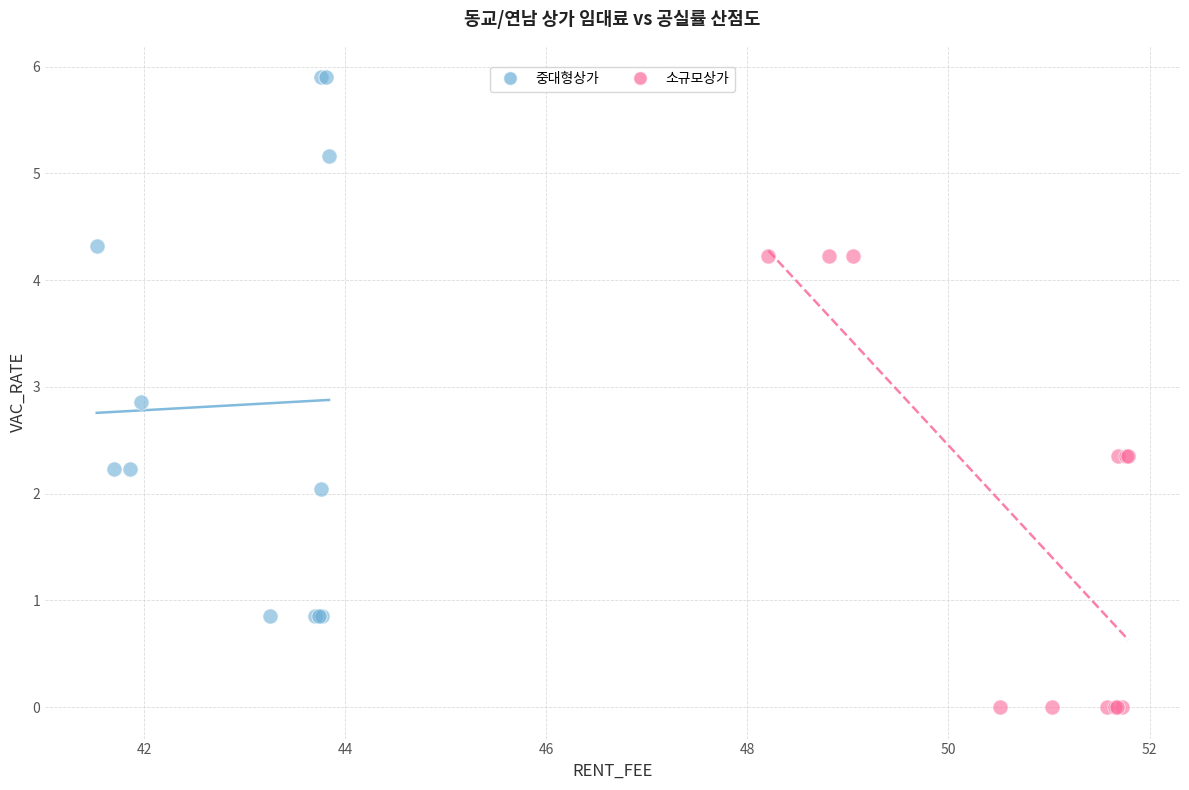

What are all the series names shown in the legend?

중대형상가, 소규모상가